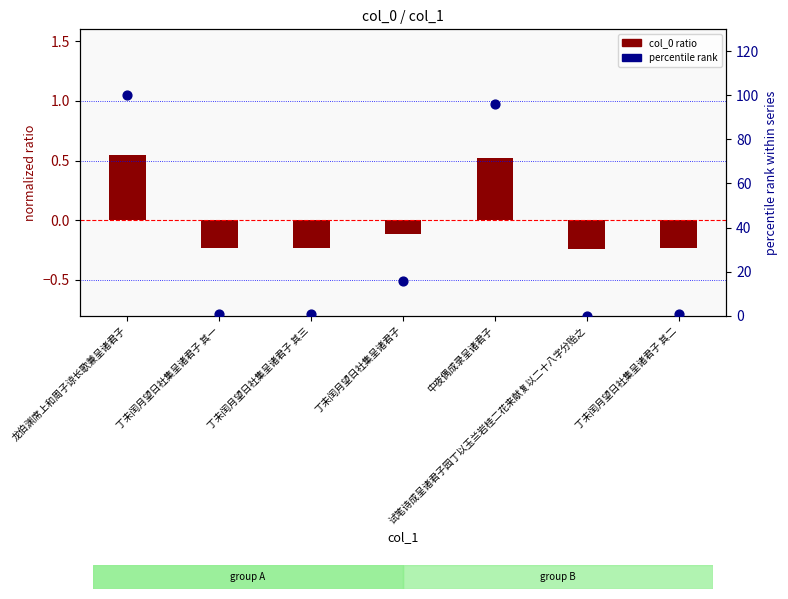

Which series has the largest total across all categories?

percentile rank